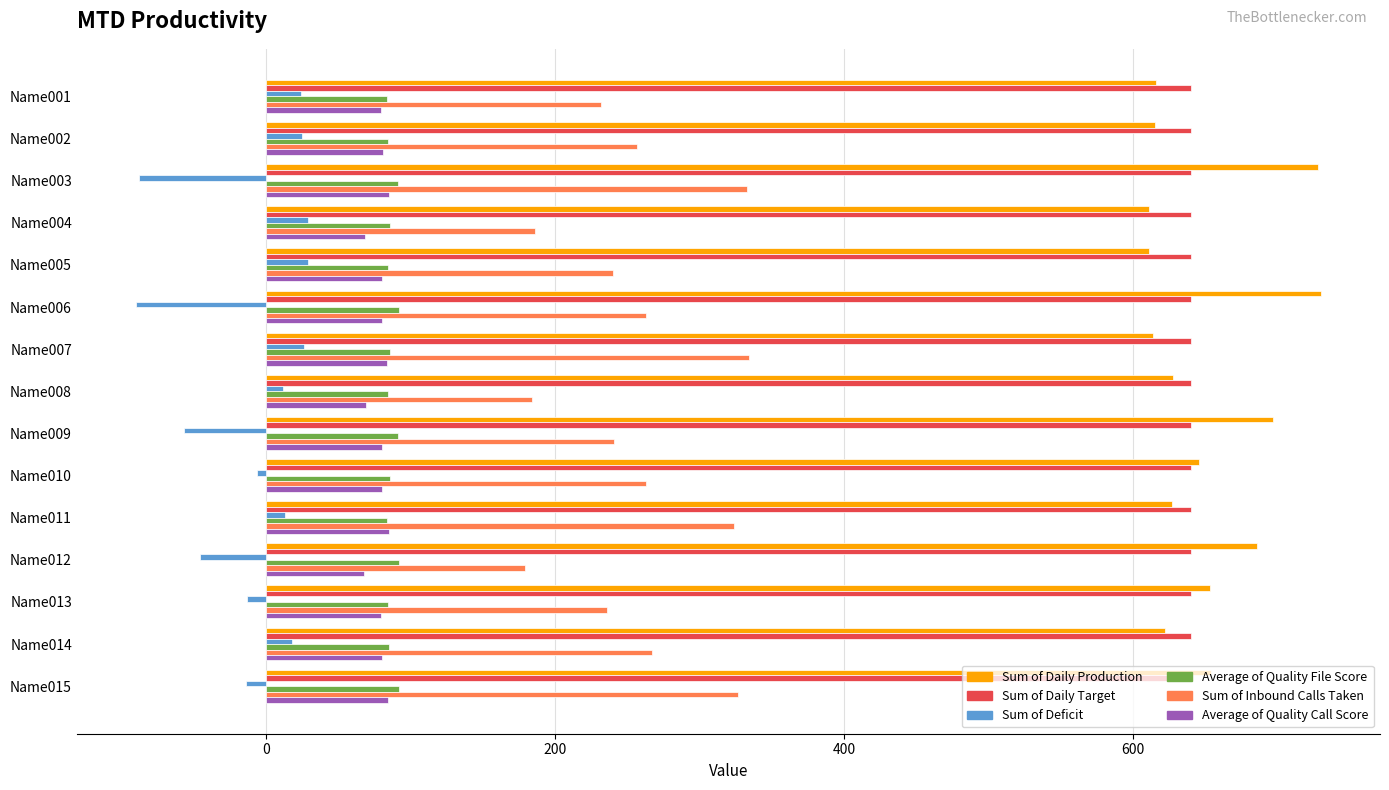

What is the greatest value displayed?

730.0